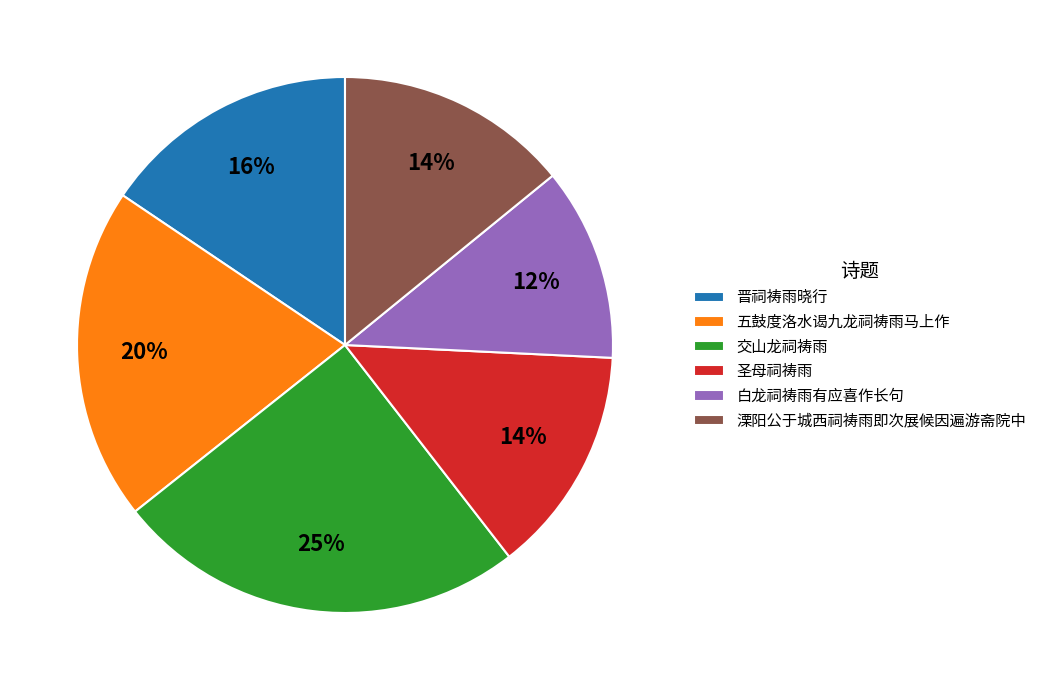

True or false: 圣母祠祷雨 accounts for 22% of the total.

False